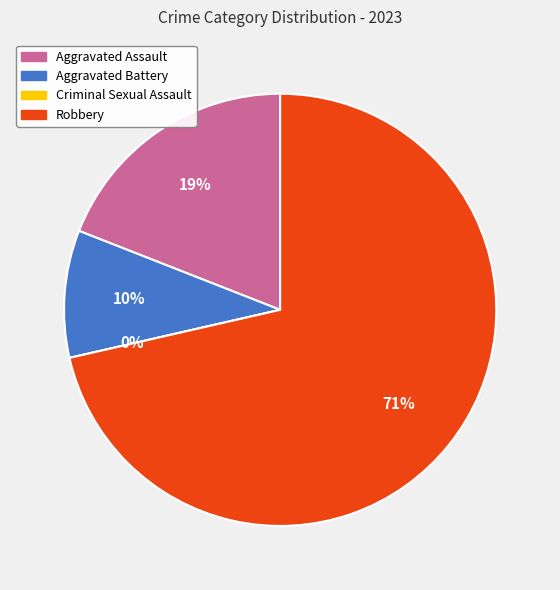

How much of the chart is everything except Robbery?

28.6%